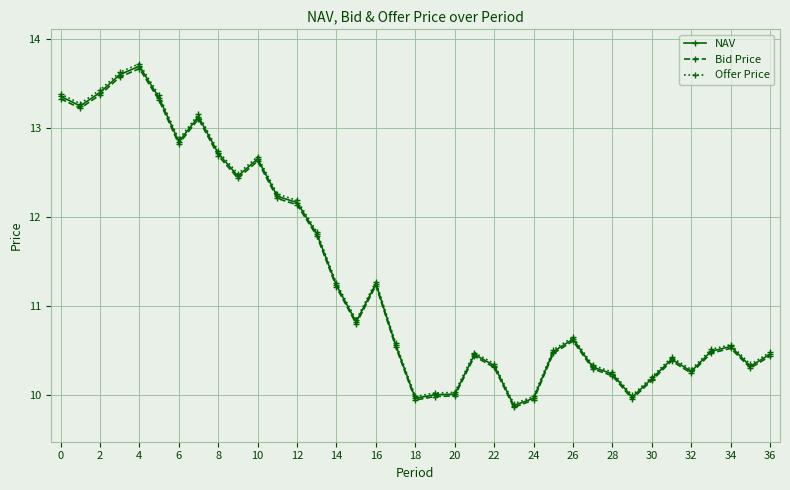

At how many categories does at least one series exceed 13?

7